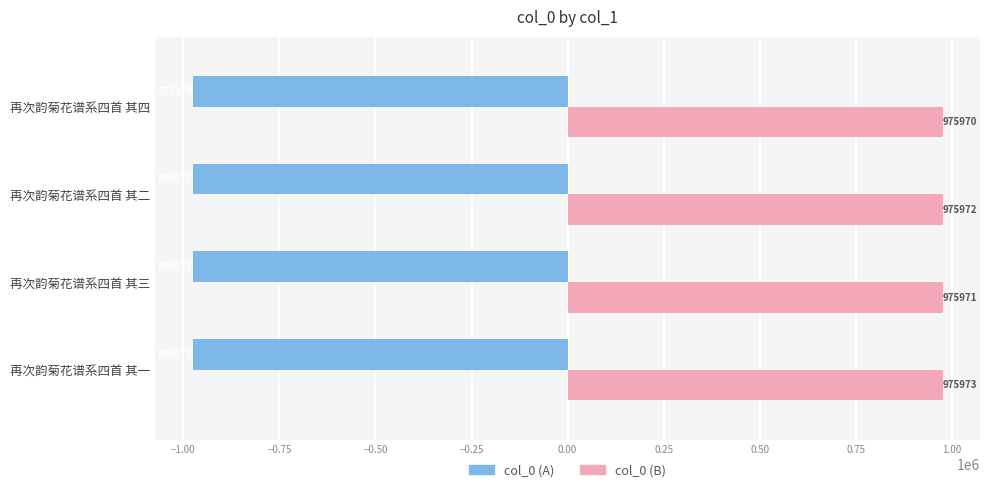

Is the value of col_0 (B) at 再次韵菊花谱系四首 其三 greater than the value of col_0 (A) at 再次韵菊花谱系四首 其三?

Yes